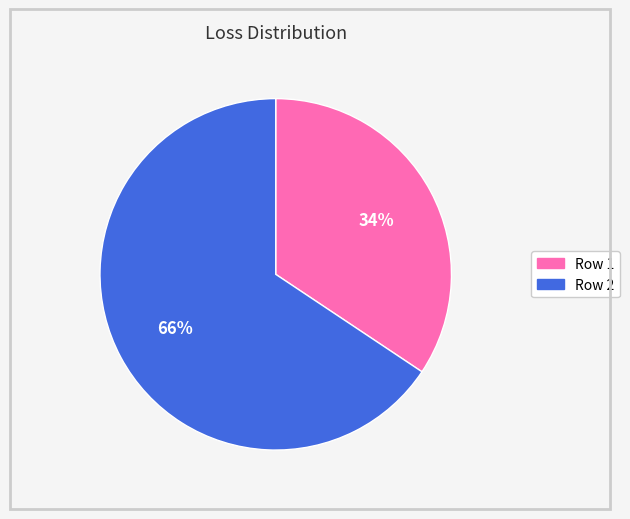

Is there any slice that represents more than half of the pie?

Yes